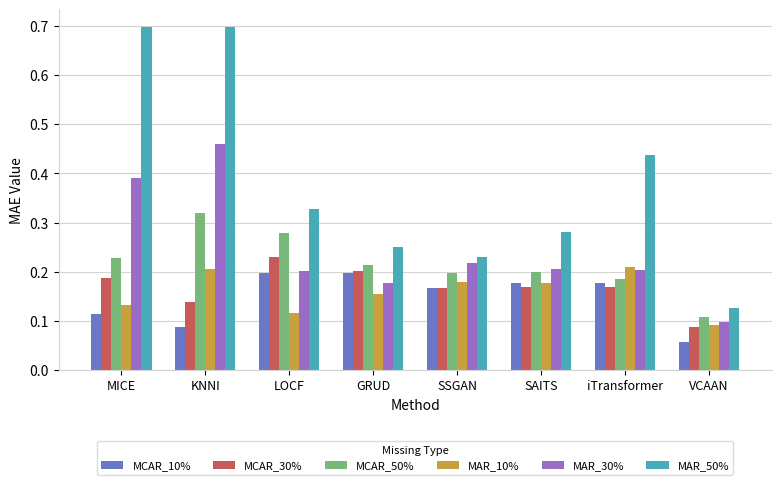

Which series has the largest total across all categories?

MAR_50%